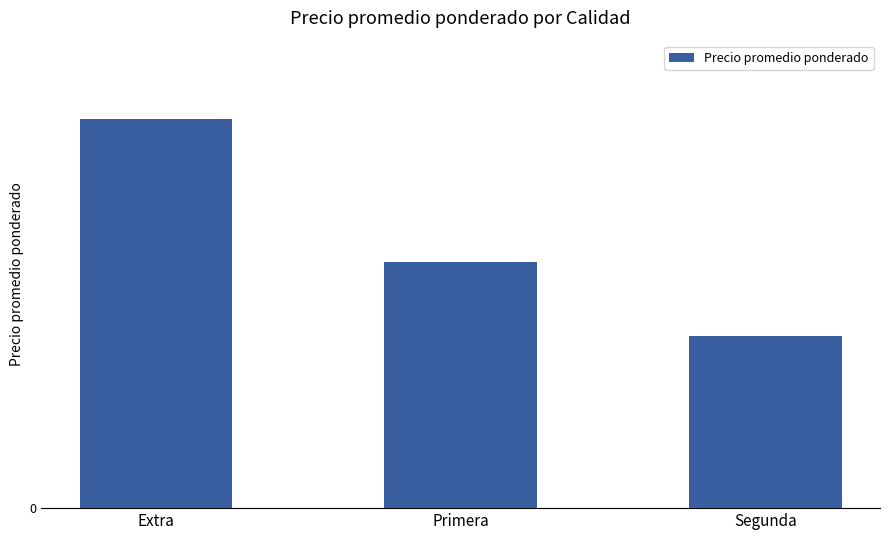

Are the bars horizontal?

No